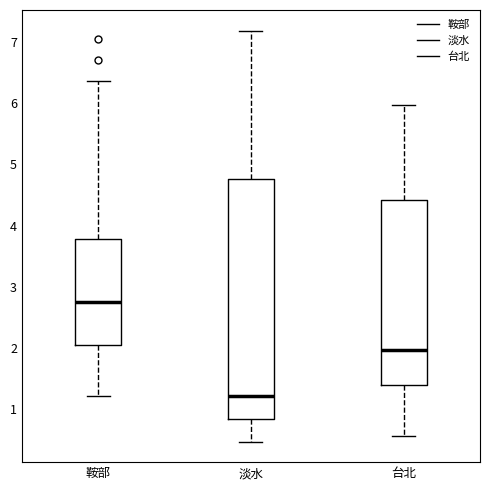

Which box's median line is the highest?

鞍部